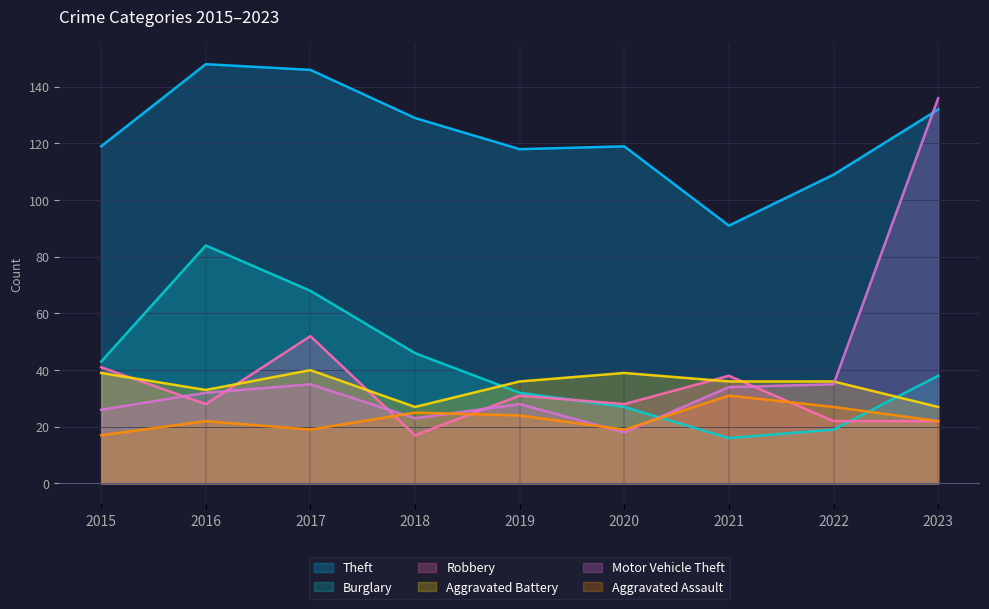

How many data points in Robbery are less than 28?

3